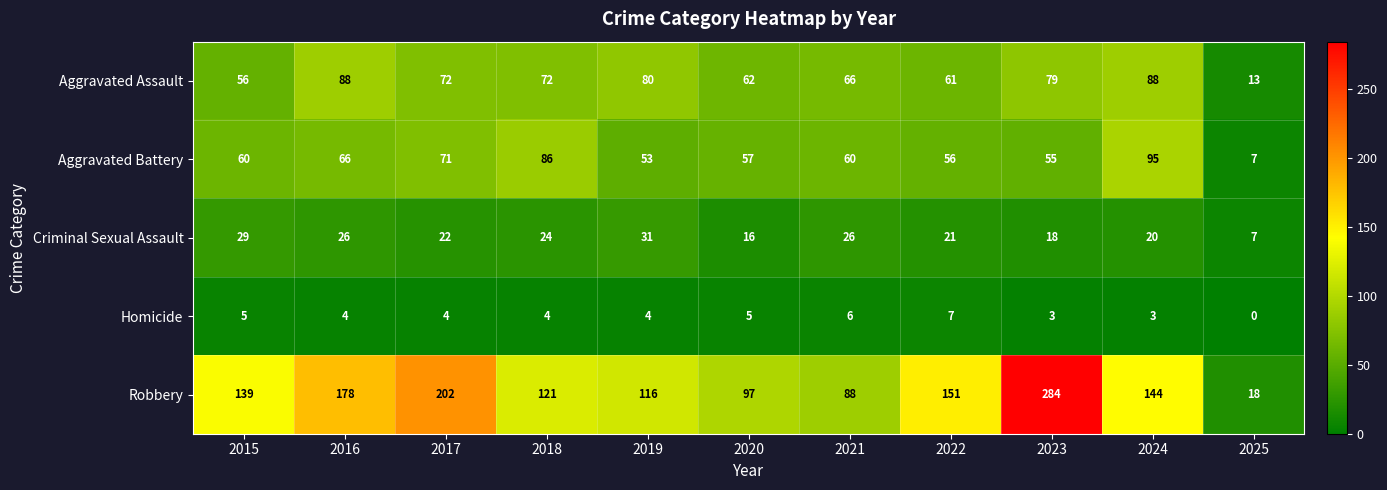

Count the number of categories in the chart.

11